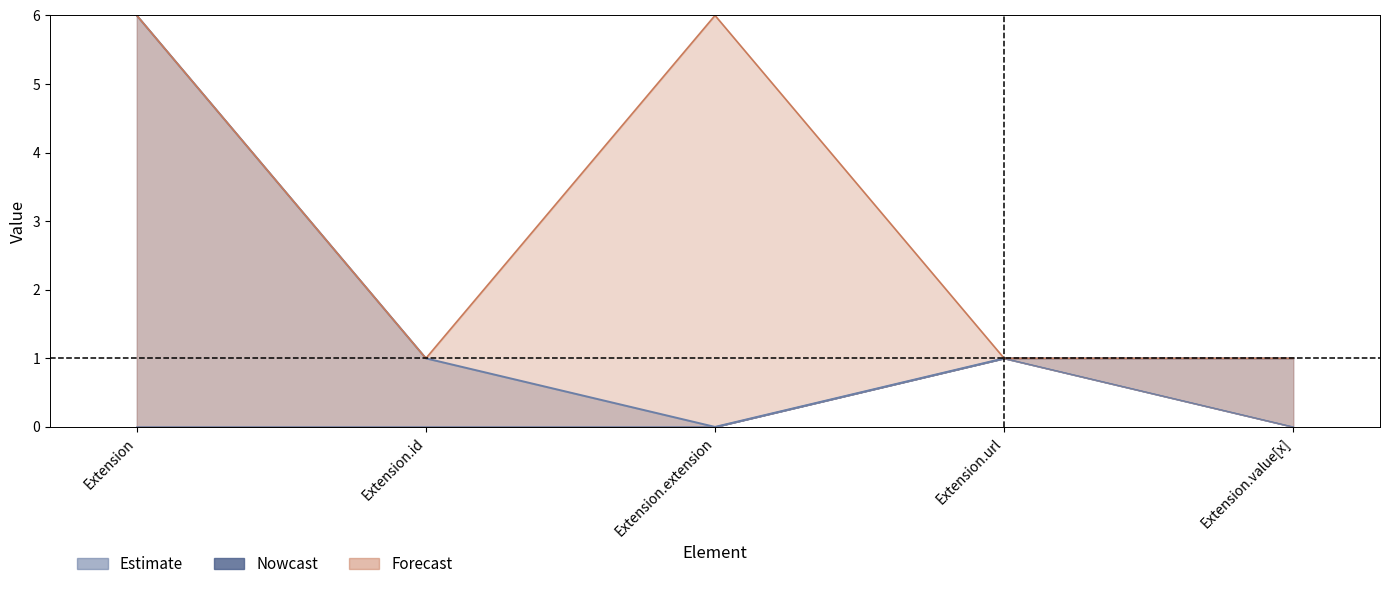

Which has a higher value, Extension.url or Extension.extension?

Extension.url